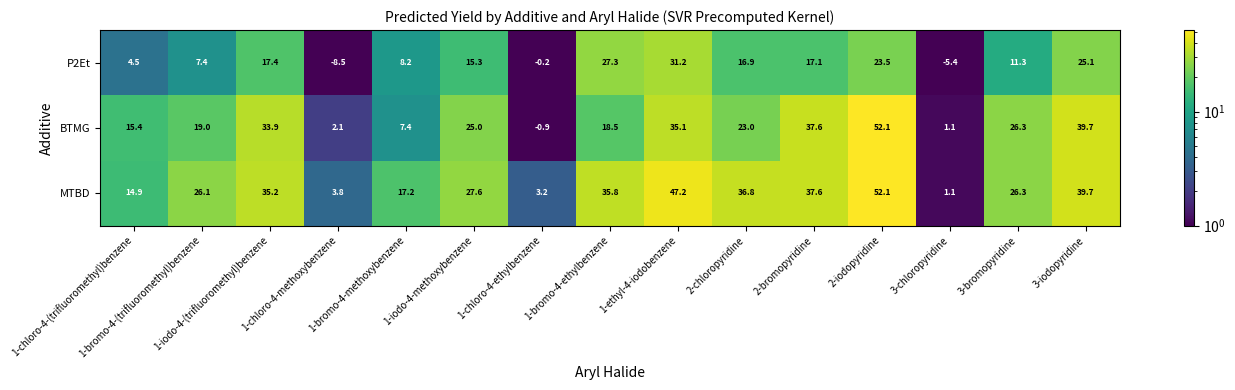

Which category has the highest value across all series?

2-iodopyridine